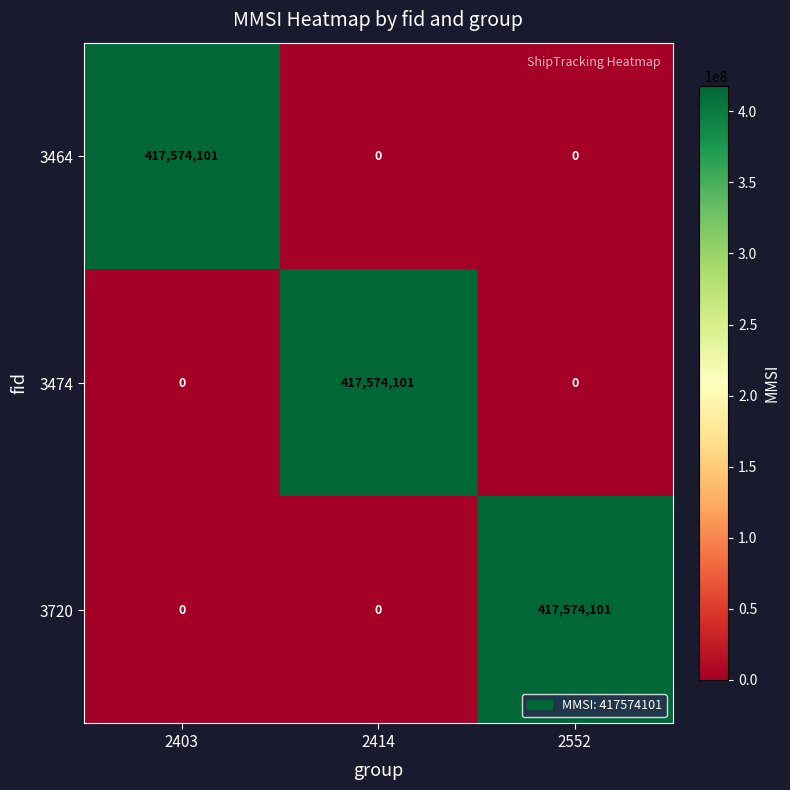

How many positive values does the 3474 series have?

1